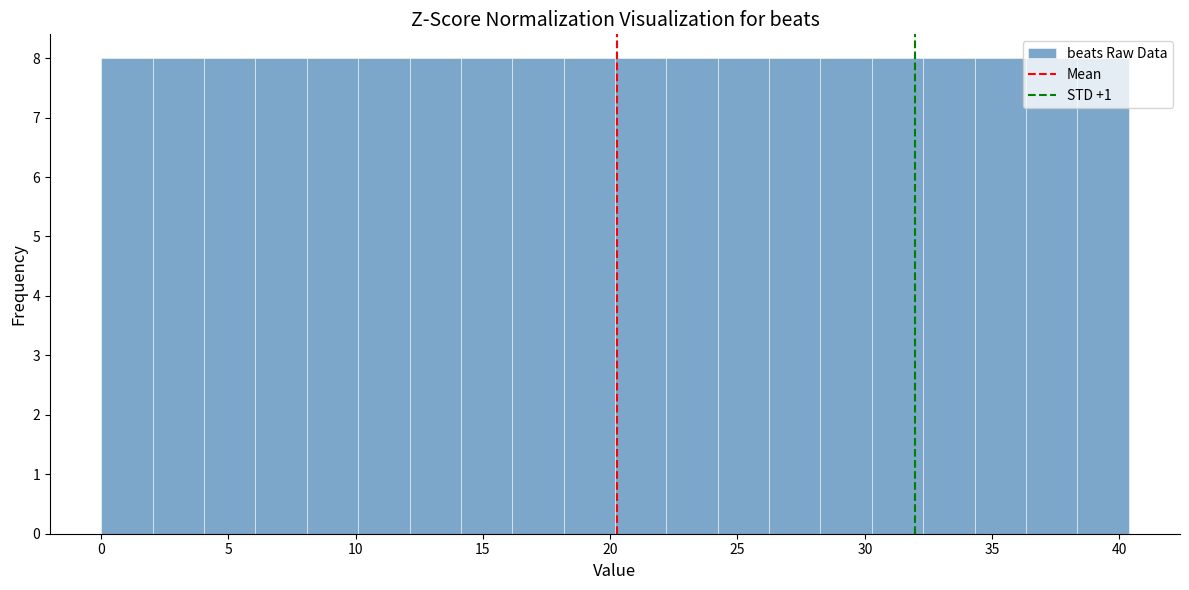

Reading left to right, transcribe this chart: for each bar, give the range it covers on the x-axis and its height. Neither the bar edges nor the heights are printed on the chart, so give them approximately, as read against the axes.

0.0 to 2.0: 8
2.0 to 4.0: 8
4.0 to 6.0: 8
6.0 to 8.0: 8
8.0 to 10.0: 8
10.0 to 12.0: 8
12.0 to 14.0: 8
14.0 to 16.0: 8
16.0 to 18.0: 8
18.0 to 20.0: 8
20.0 to 22.0: 8
22.0 to 24.0: 8
24.0 to 26.0: 8
26.0 to 28.5: 8
28.5 to 30.5: 8
30.5 to 32.5: 8
32.5 to 34.5: 8
34.5 to 36.5: 8
36.5 to 38.5: 8
38.5 to 40.5: 8